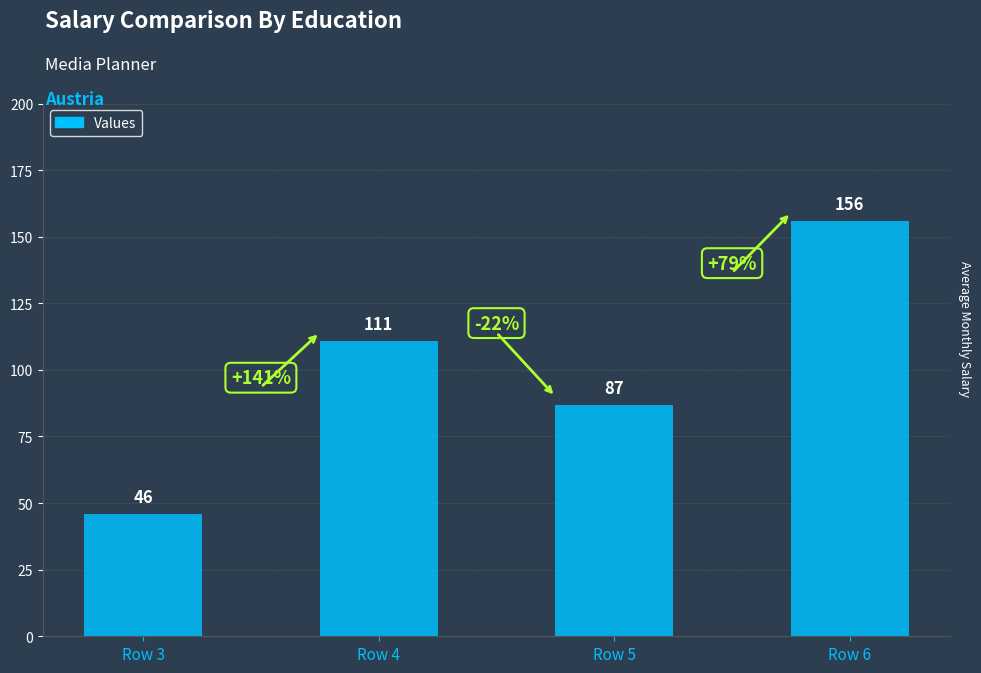

Count the number of data series in this chart.

1